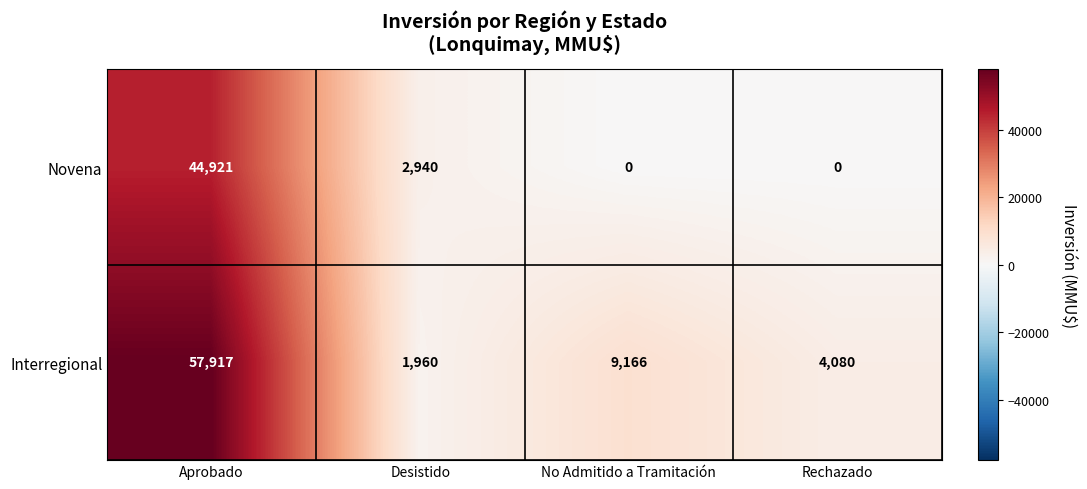

What is the maximum value shown in the chart?

57917